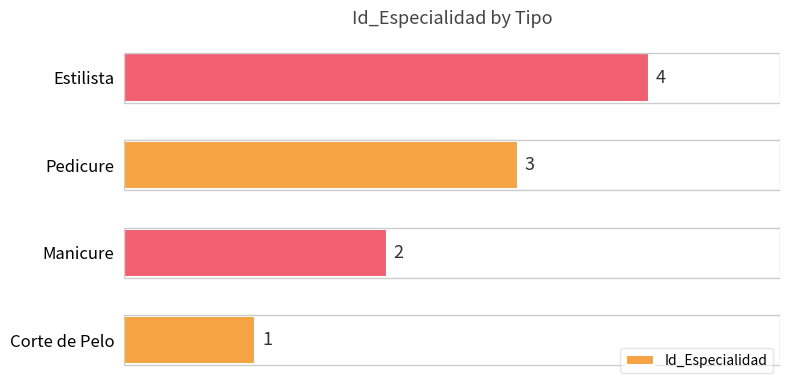

What is the greatest value displayed?

4